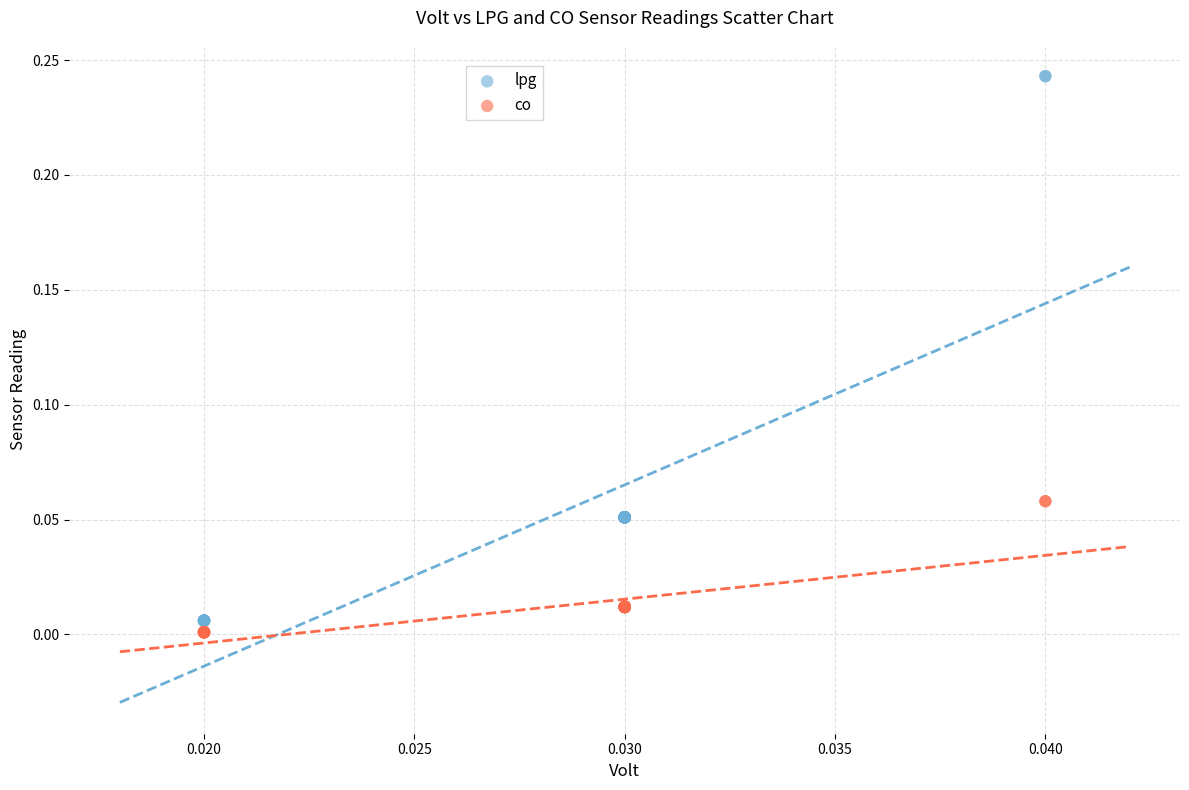

Which series reaches the maximum Y coordinate?

lpg